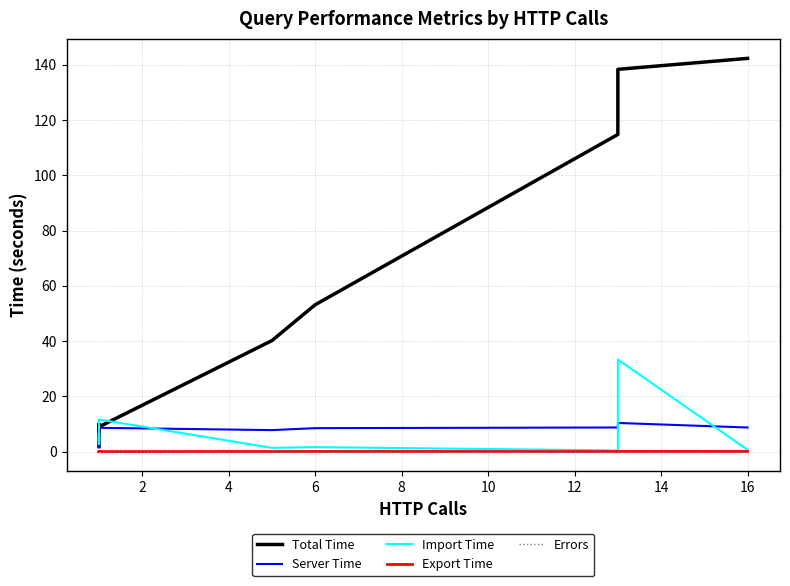

What is the value of the Server Time point at the 11th from the left?

9.4